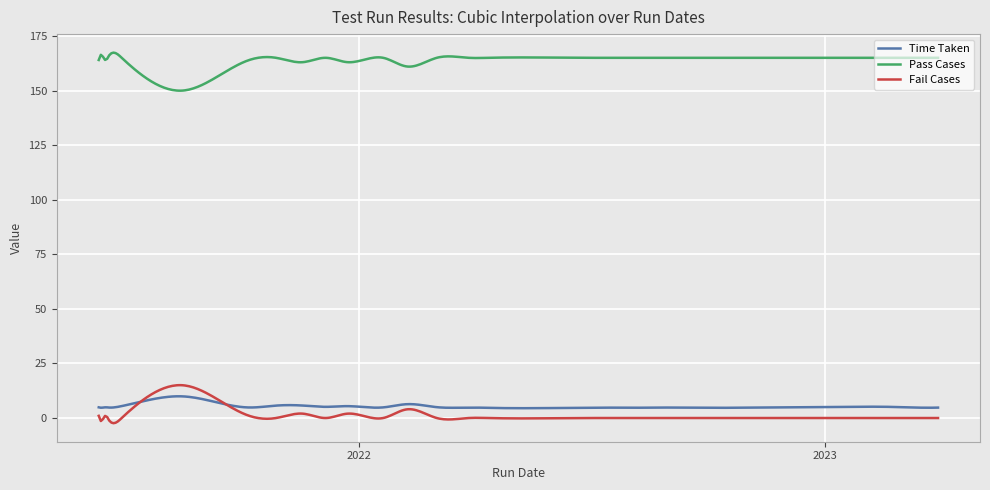

What is the greatest value displayed?

167.4